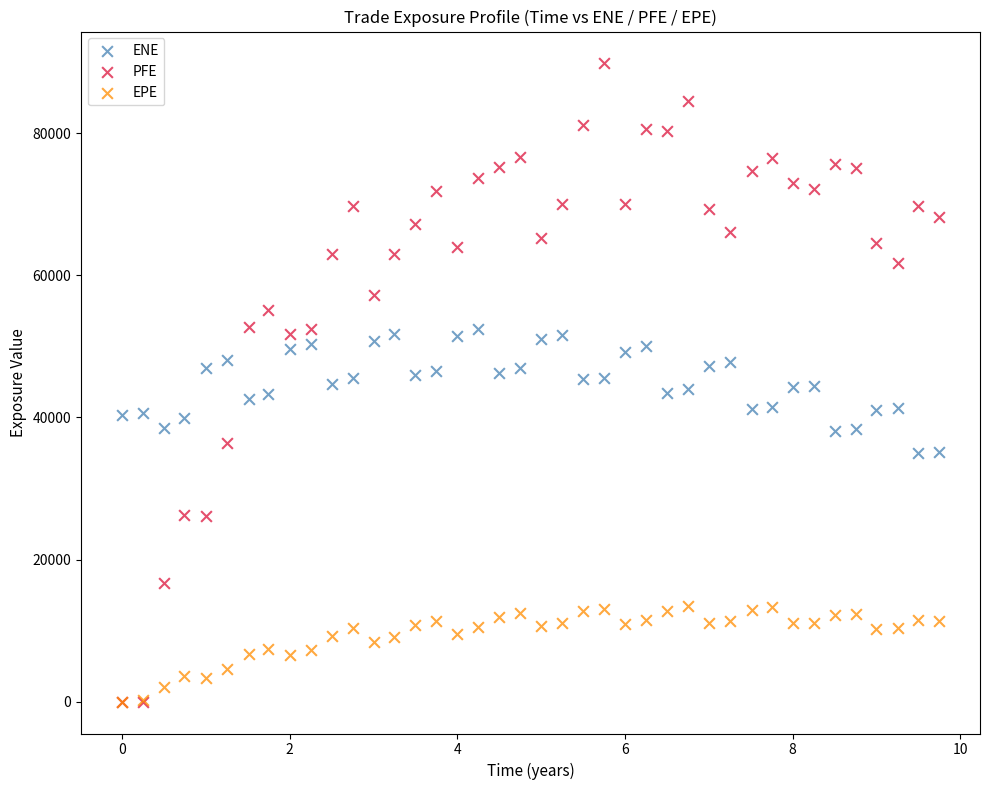

Which series has the widest spread of Y values?

PFE